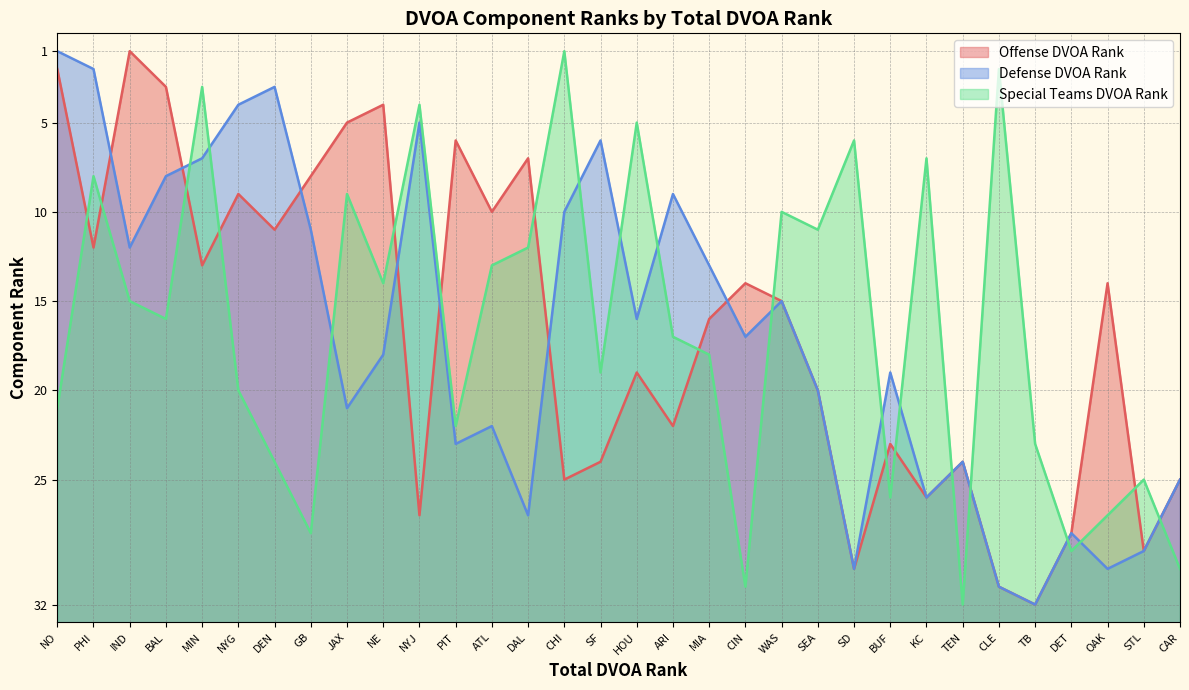

At how many categories does at least one series exceed 26?

12